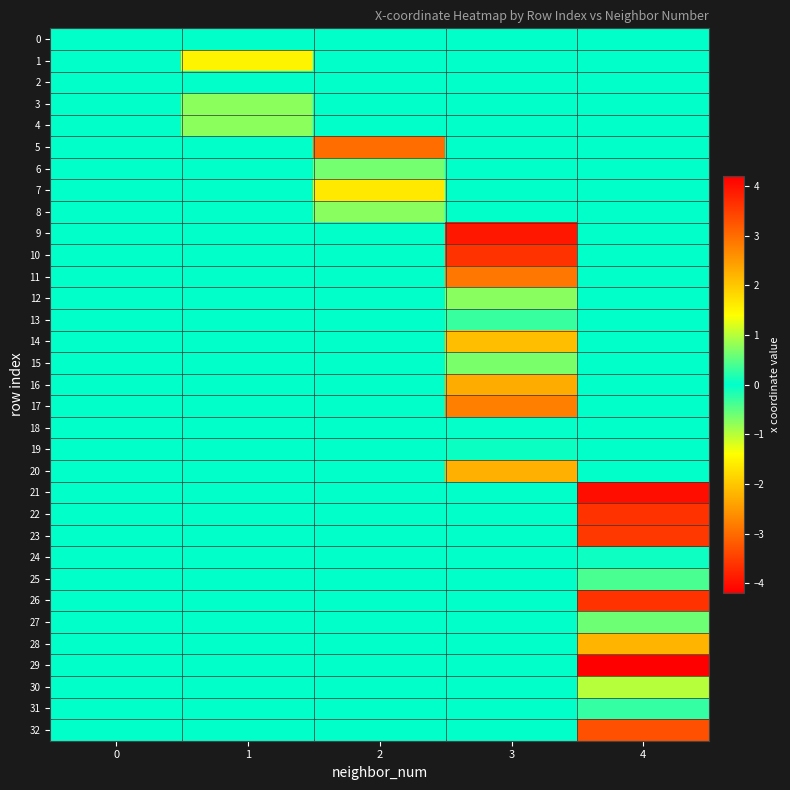

Reading left to right, list all the values displayed in this chart.

0: 0=0.0	1=0.0	2=0.0	3=0.0	4=0.0
1: 0=0.0	1=1.5	2=0.0	3=0.0	4=0.0
2: 0=0.0	1=-0.0	2=0.0	3=0.0	4=0.0
3: 0=0.0	1=-0.8	2=0.0	3=0.0	4=0.0
4: 0=0.0	1=-0.8	2=0.0	3=0.0	4=0.0
5: 0=0.0	1=0.0	2=3.0	3=0.0	4=0.0
6: 0=0.0	1=0.0	2=0.6	3=0.0	4=0.0
7: 0=0.0	1=0.0	2=-1.6	3=0.0	4=0.0
8: 0=0.0	1=0.0	2=-0.7	3=0.0	4=0.0
9: 0=0.0	1=0.0	2=0.0	3=3.9	4=0.0
10: 0=0.0	1=0.0	2=0.0	3=3.6	4=0.0
11: 0=0.0	1=0.0	2=0.0	3=2.9	4=0.0
12: 0=0.0	1=0.0	2=0.0	3=0.7	4=0.0
13: 0=0.0	1=0.0	2=0.0	3=-0.3	4=0.0
14: 0=0.0	1=0.0	2=0.0	3=2.1	4=0.0
15: 0=0.0	1=0.0	2=0.0	3=-0.7	4=0.0
16: 0=0.0	1=0.0	2=0.0	3=-2.3	4=0.0
17: 0=0.0	1=0.0	2=0.0	3=-2.8	4=0.0
18: 0=0.0	1=0.0	2=0.0	3=-0.0	4=0.0
19: 0=0.0	1=0.0	2=0.0	3=0.1	4=0.0
20: 0=0.0	1=0.0	2=0.0	3=-2.3	4=0.0
21: 0=0.0	1=0.0	2=0.0	3=0.0	4=4.0
22: 0=0.0	1=0.0	2=0.0	3=0.0	4=3.6
23: 0=0.0	1=0.0	2=0.0	3=0.0	4=3.6
24: 0=0.0	1=0.0	2=0.0	3=0.0	4=0.1
25: 0=0.0	1=0.0	2=0.0	3=0.0	4=-0.4
26: 0=0.0	1=0.0	2=0.0	3=0.0	4=3.6
27: 0=0.0	1=0.0	2=0.0	3=0.0	4=-0.6
28: 0=0.0	1=0.0	2=0.0	3=0.0	4=-2.2
29: 0=0.0	1=0.0	2=0.0	3=0.0	4=-4.2
30: 0=0.0	1=0.0	2=0.0	3=0.0	4=1.0
31: 0=0.0	1=0.0	2=0.0	3=0.0	4=0.3
32: 0=0.0	1=0.0	2=0.0	3=0.0	4=-3.3